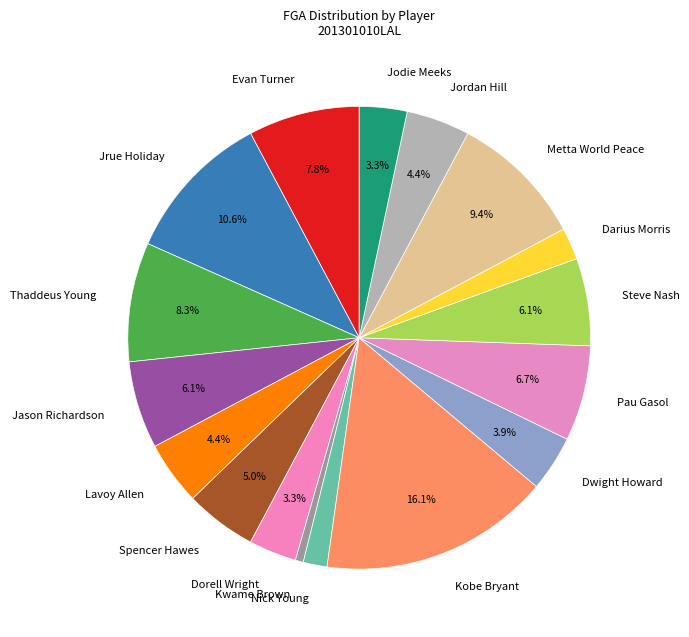

To the nearest percent, what is the difference between the largest and smallest slice percentages?

16%